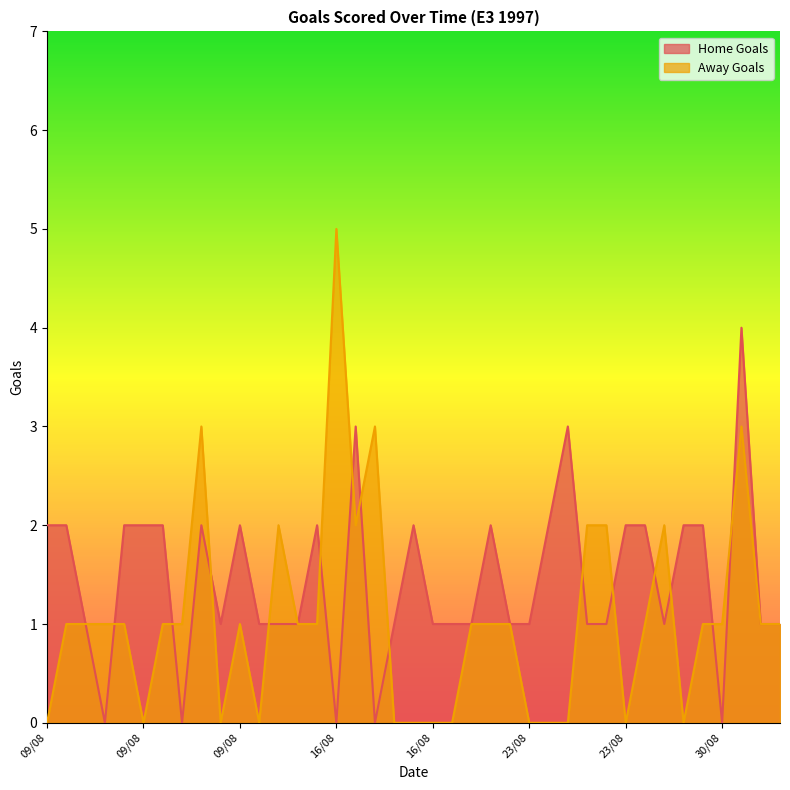

List the series in order of their peak value, highest first.

Away Goals, Home Goals